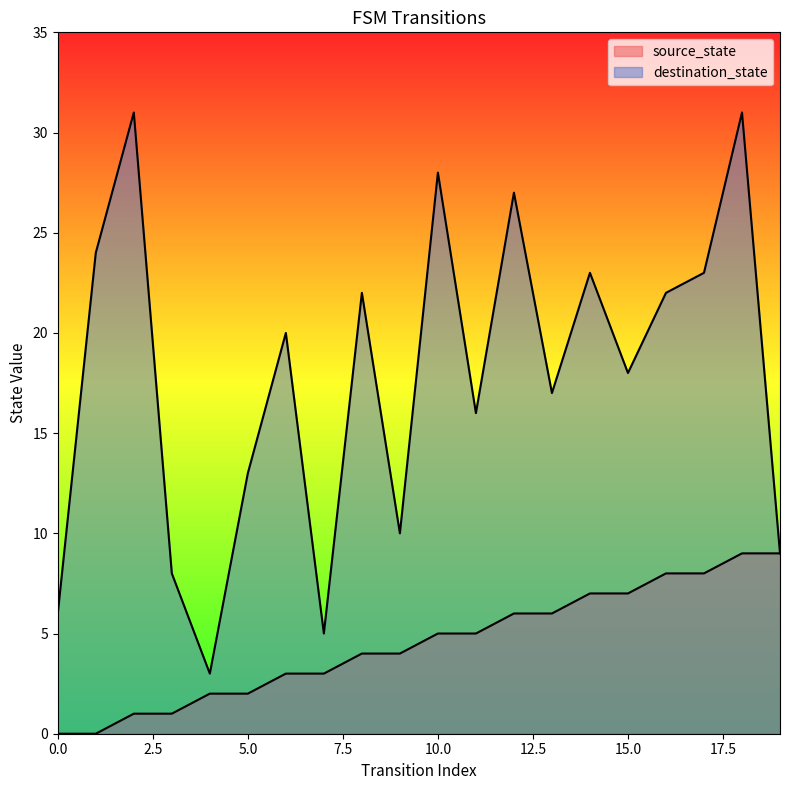

List the series in order of their peak value, lowest first.

source_state, destination_state